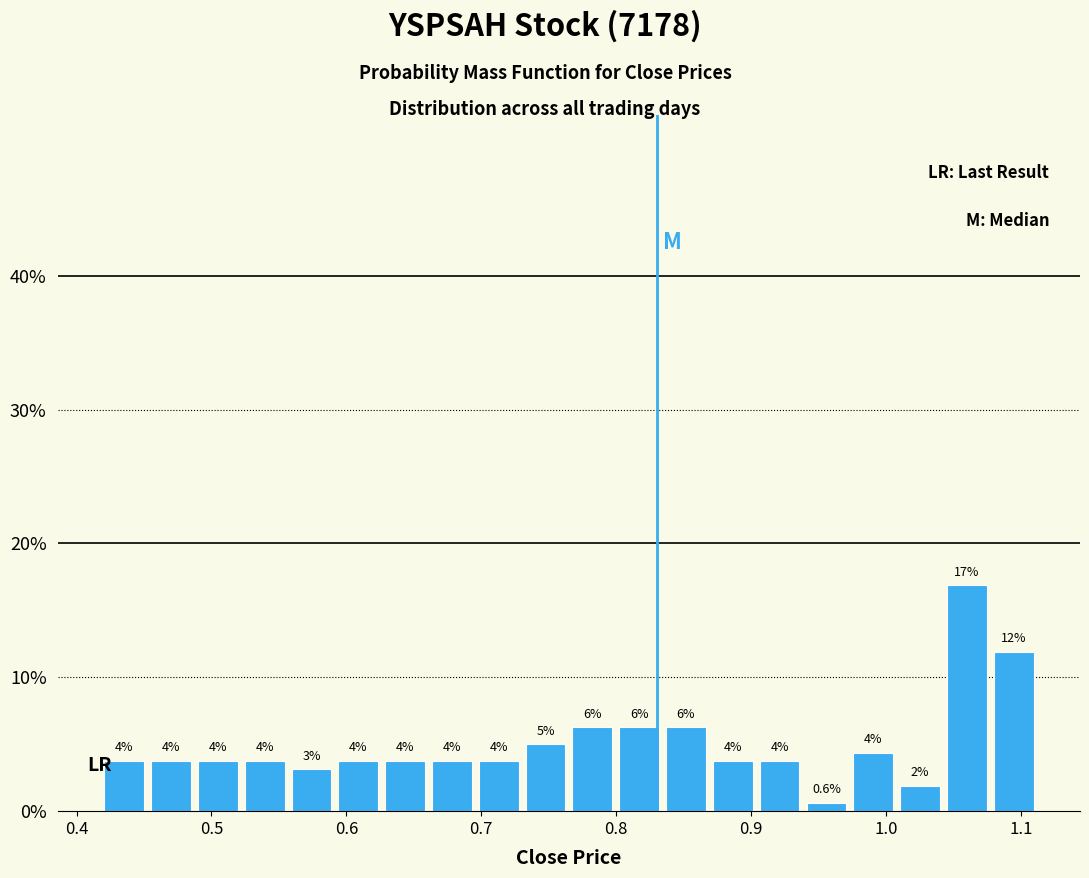

Around what value on the x-axis is the tallest bar? Give the approximate position of its centre, as read against the axis.

1.06